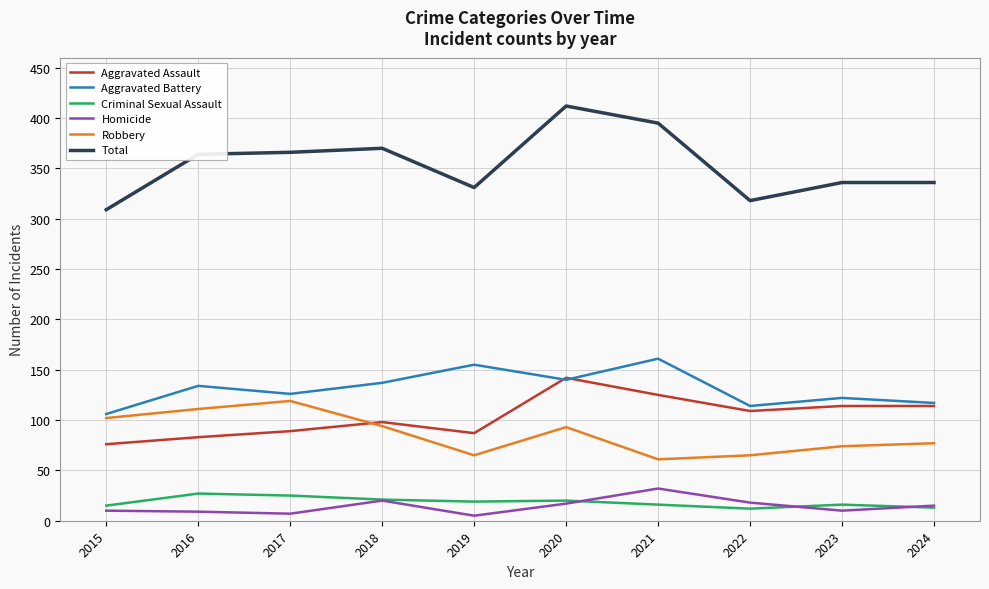

What are all the series names shown in the legend?

Aggravated Assault, Aggravated Battery, Criminal Sexual Assault, Homicide, Robbery, Total